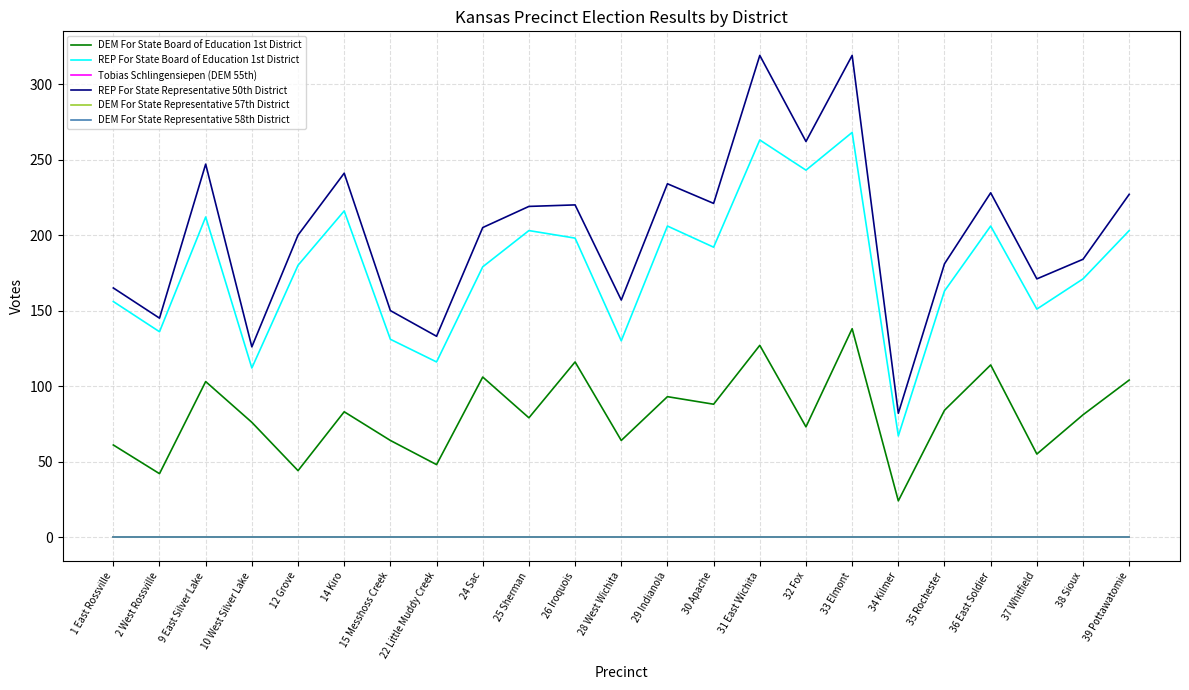

What is the label of the 19th point from the left?

35 Rochester